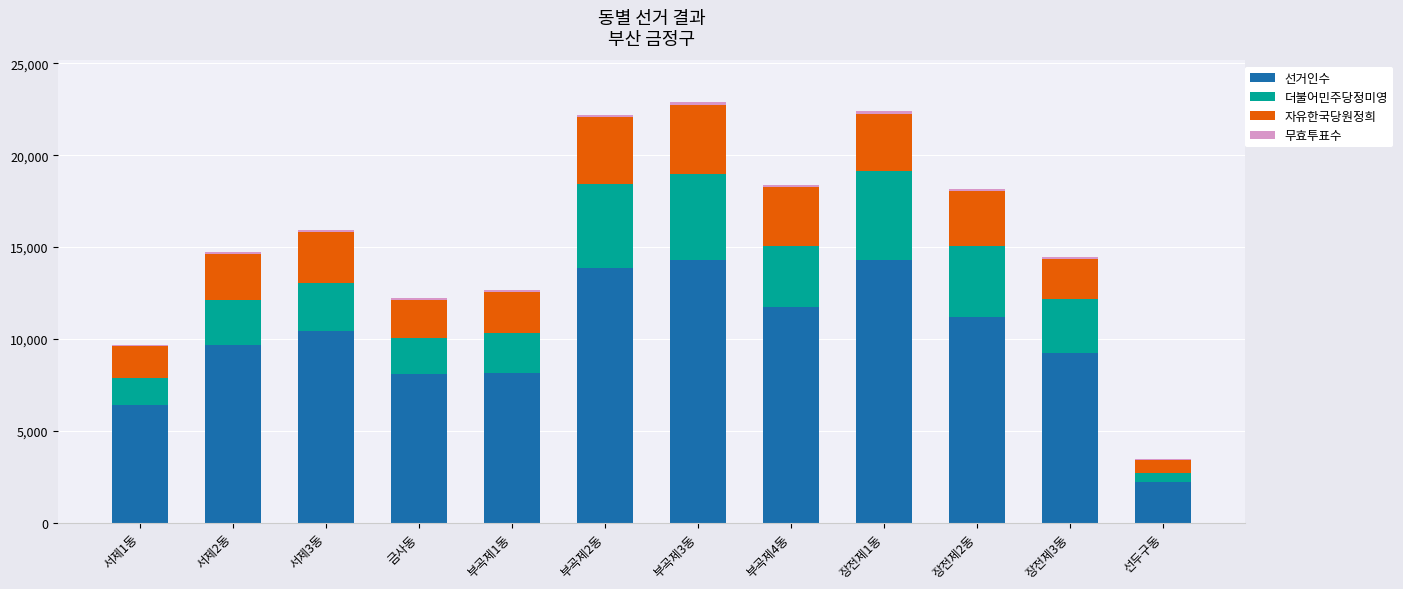

How many categories are shown in the chart?

12